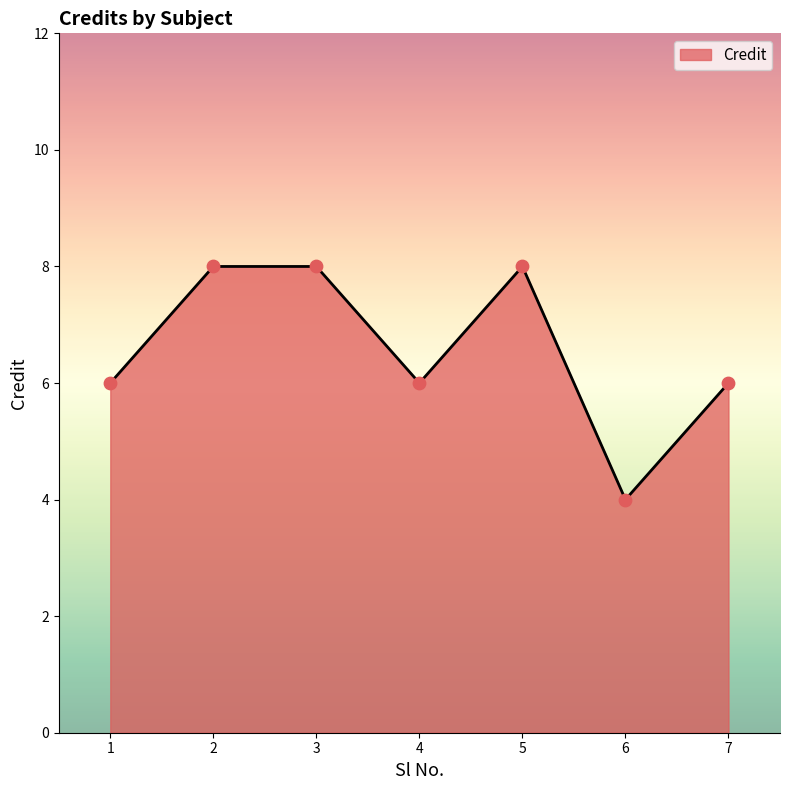

What is the ratio of the value at 5 to the value at 6?

2.0